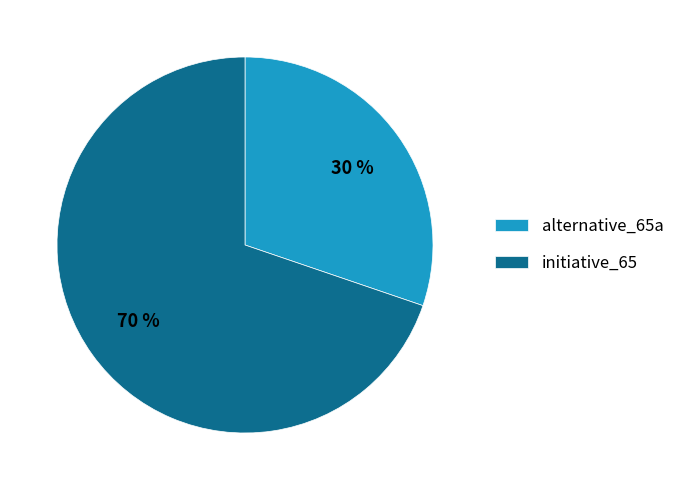

Do initiative_65 and alternative_65a together represent more than half of the pie?

Yes